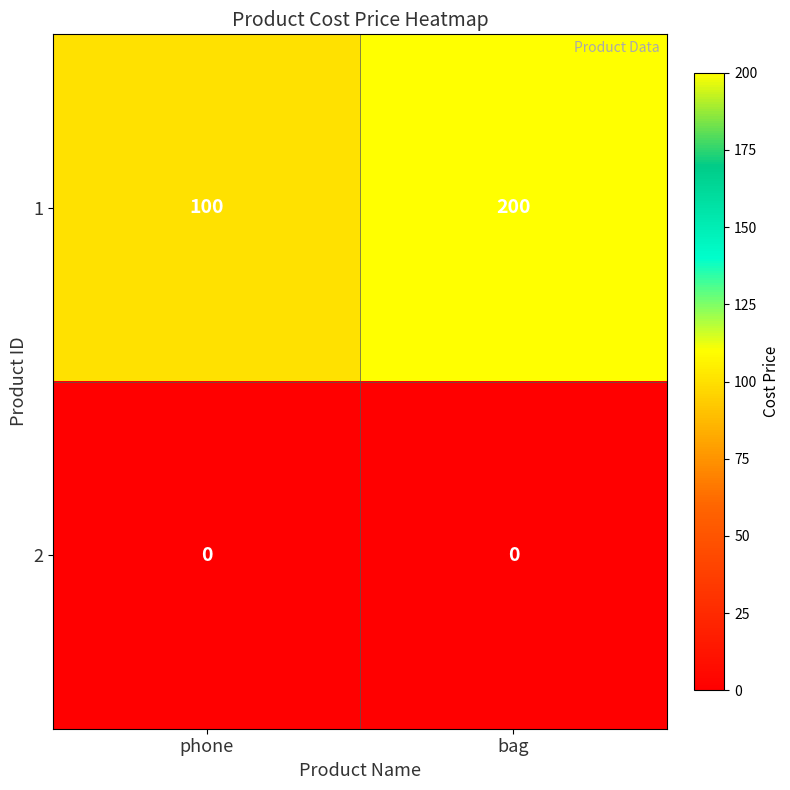

What is the difference between the highest and lowest values at phone?

100